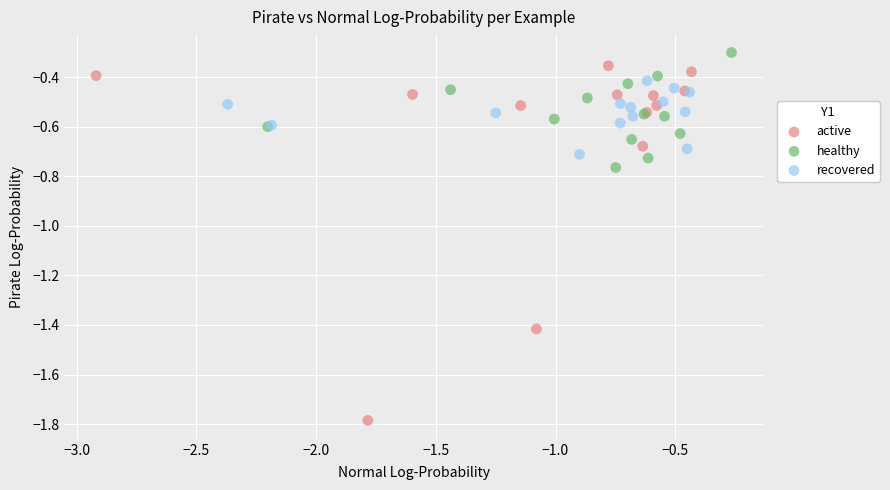

Which series has the largest Y range (max minus min)?

active